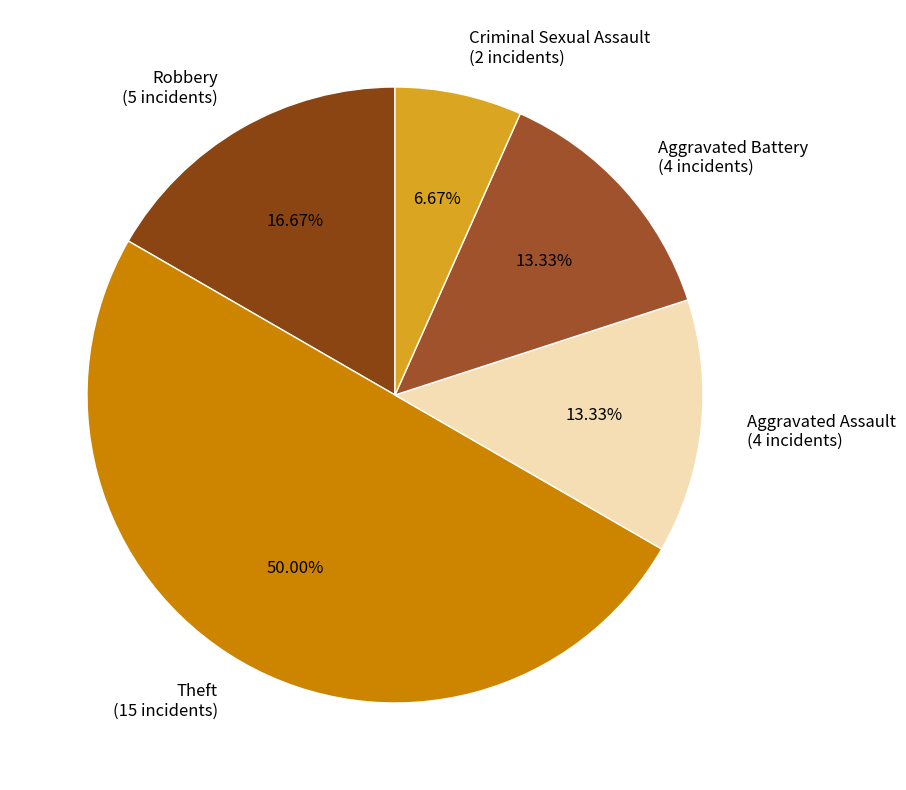

The Aggravated Assault slice represents 20% of the pie. True or false?

False